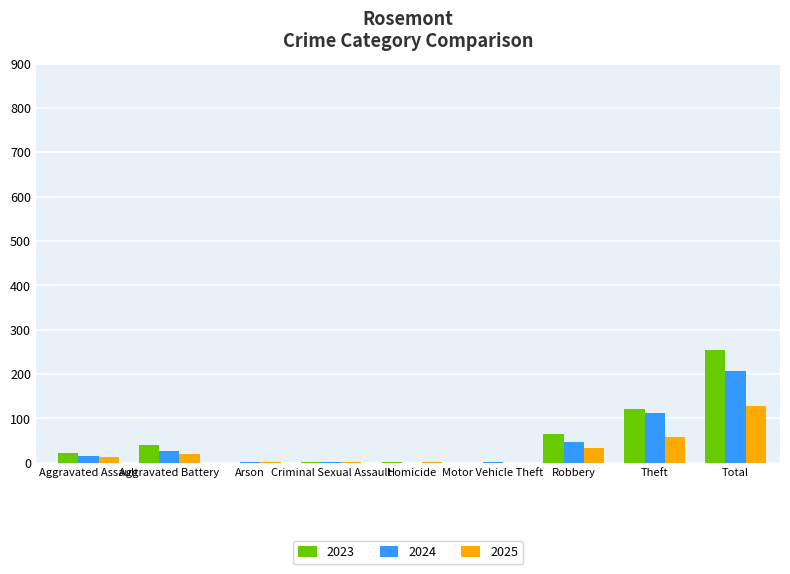

What is the greatest value displayed?

255